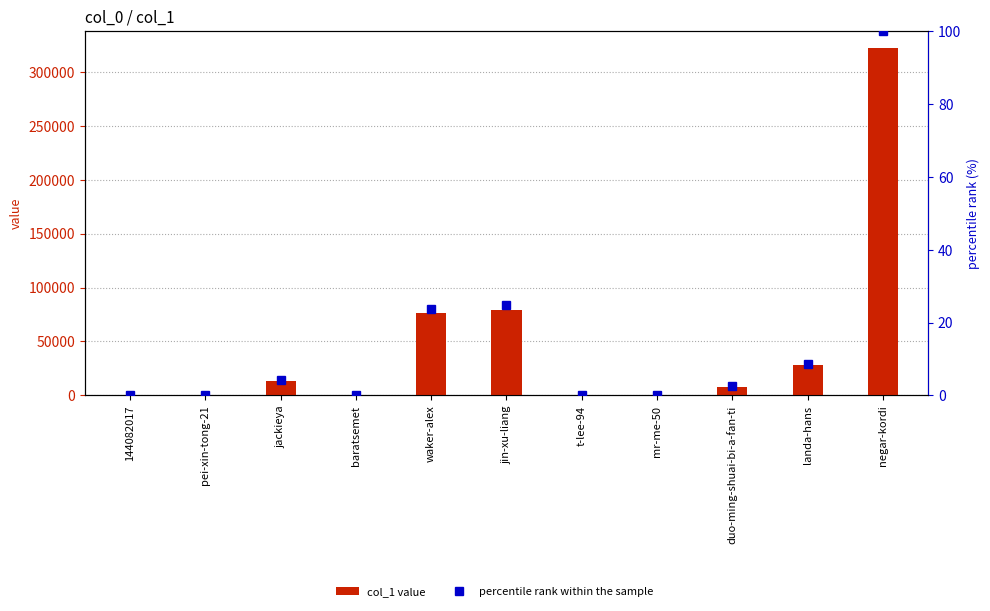

Is it true that col_1 value equals 20196.0 at jackieya?

False